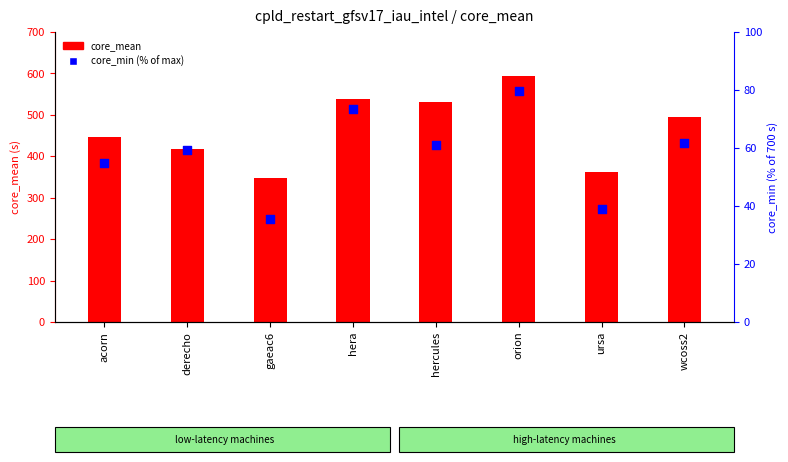

What is the total value across all series at hercules?

592.4